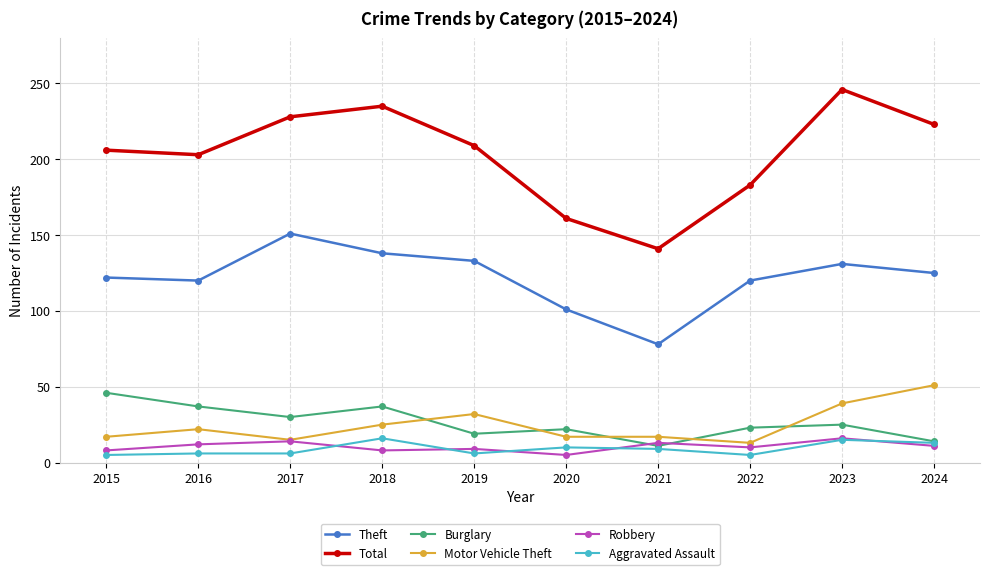

The value of Robbery at 2016 is 12. True or false?

True